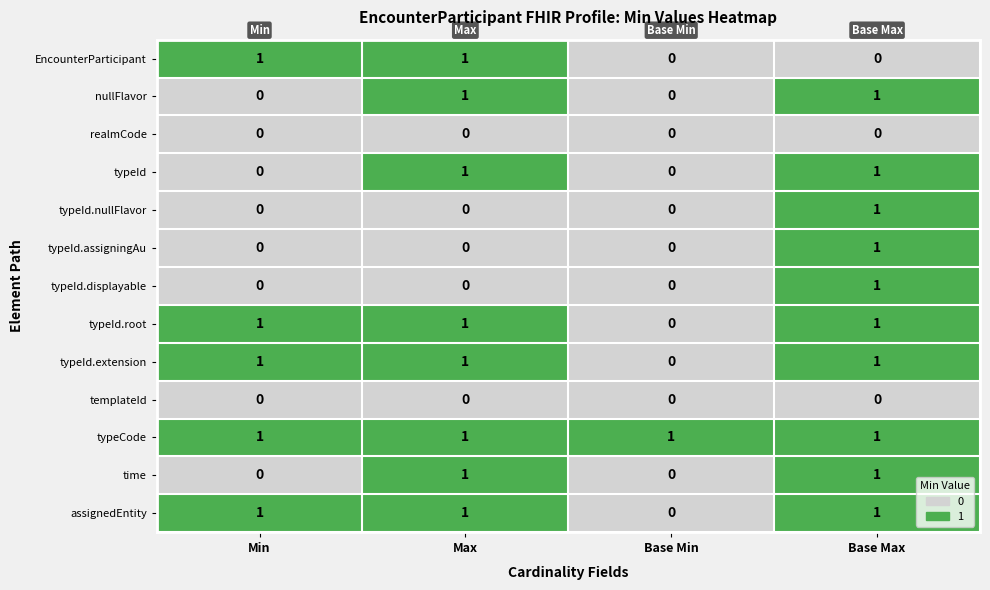

Which series has the largest total across all categories?

typeCode